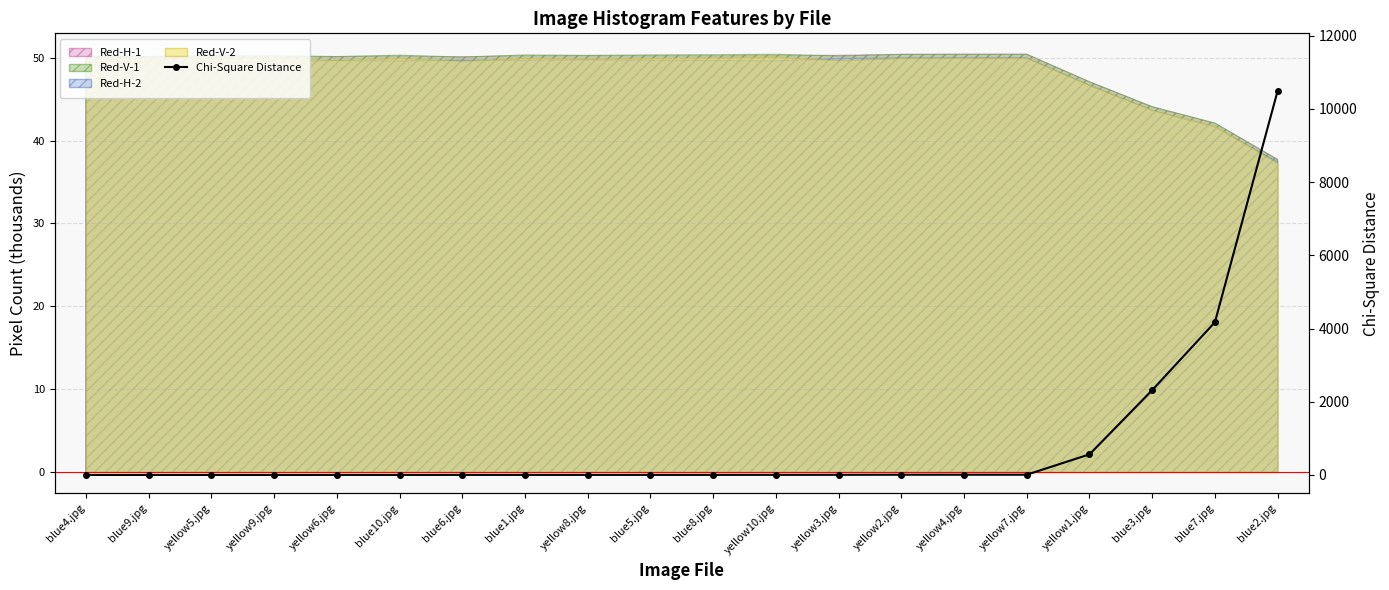

What is the label of the 10th point from the left?

blue5.jpg